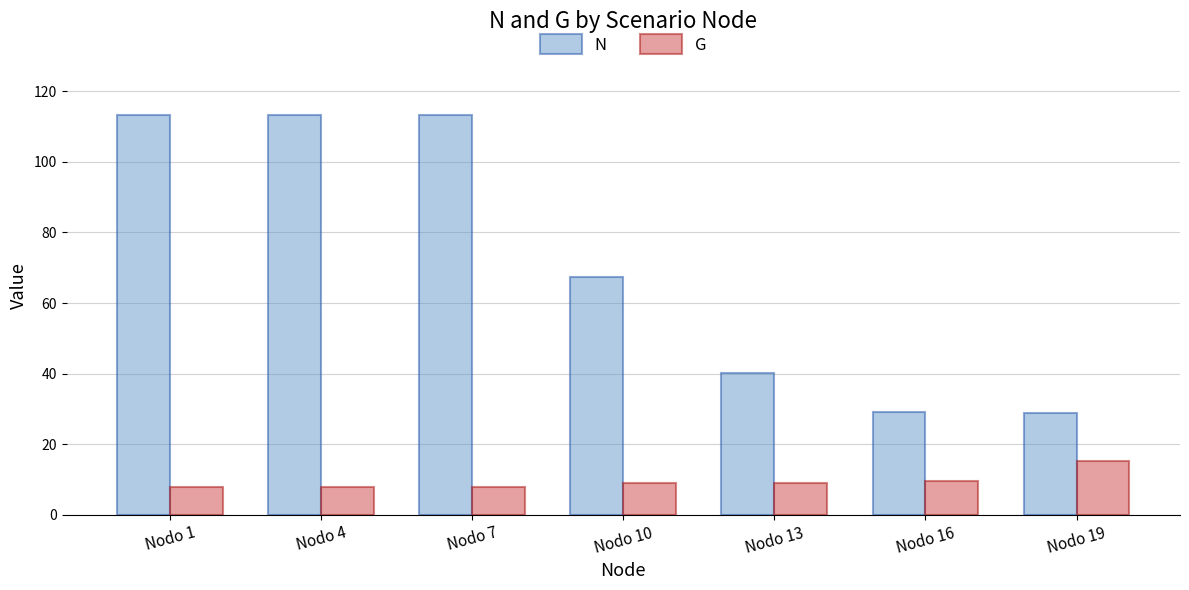

Read the N value at Nodo 1.

113.2